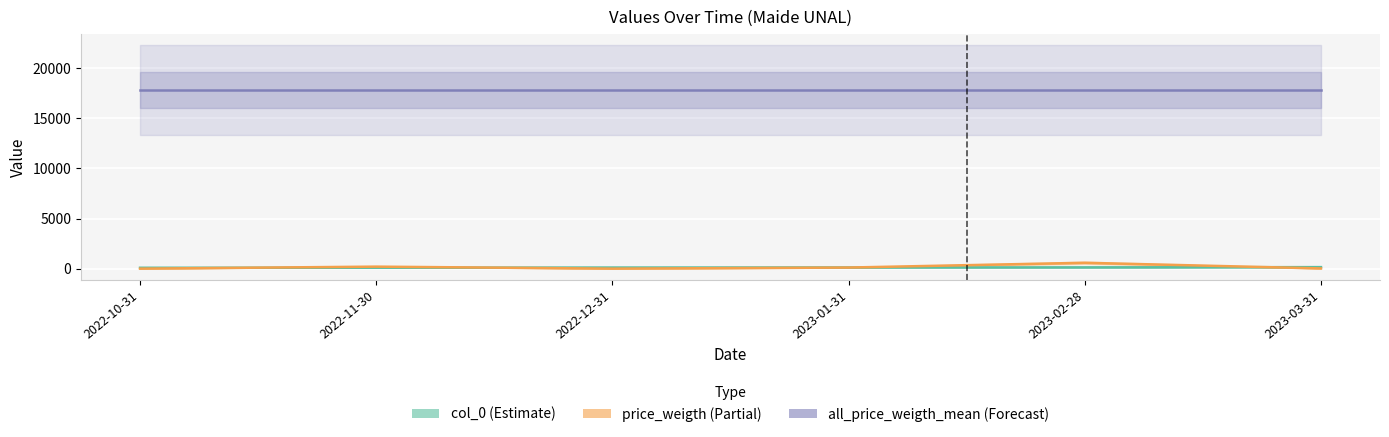

How many lines are shown in the chart?

3